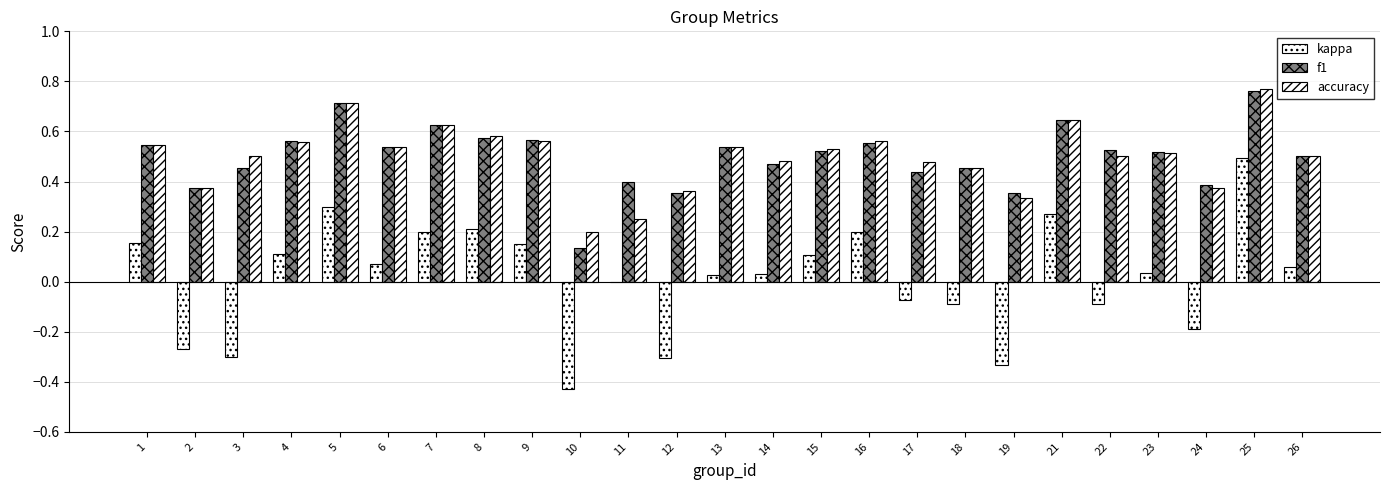

What is the highest value of the f1 series?

0.8